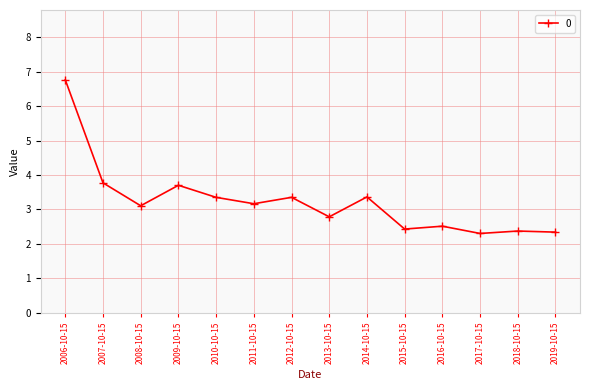

What is the label of the 13th point from the right?

2007-10-15